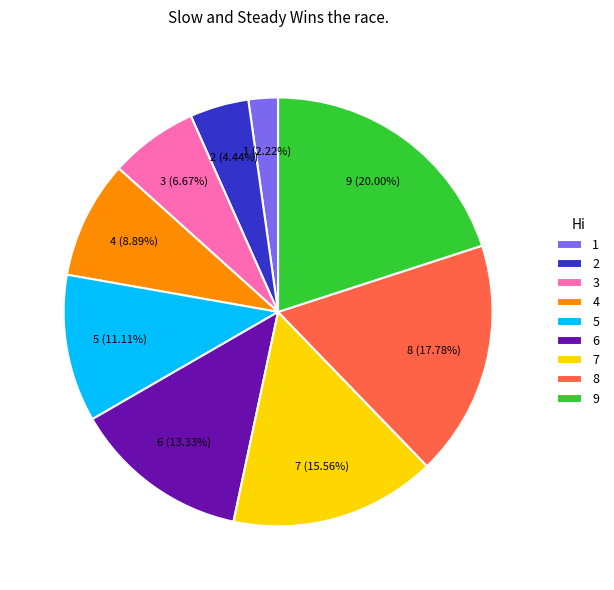

Is it true that 5 is 11% of the pie?

True